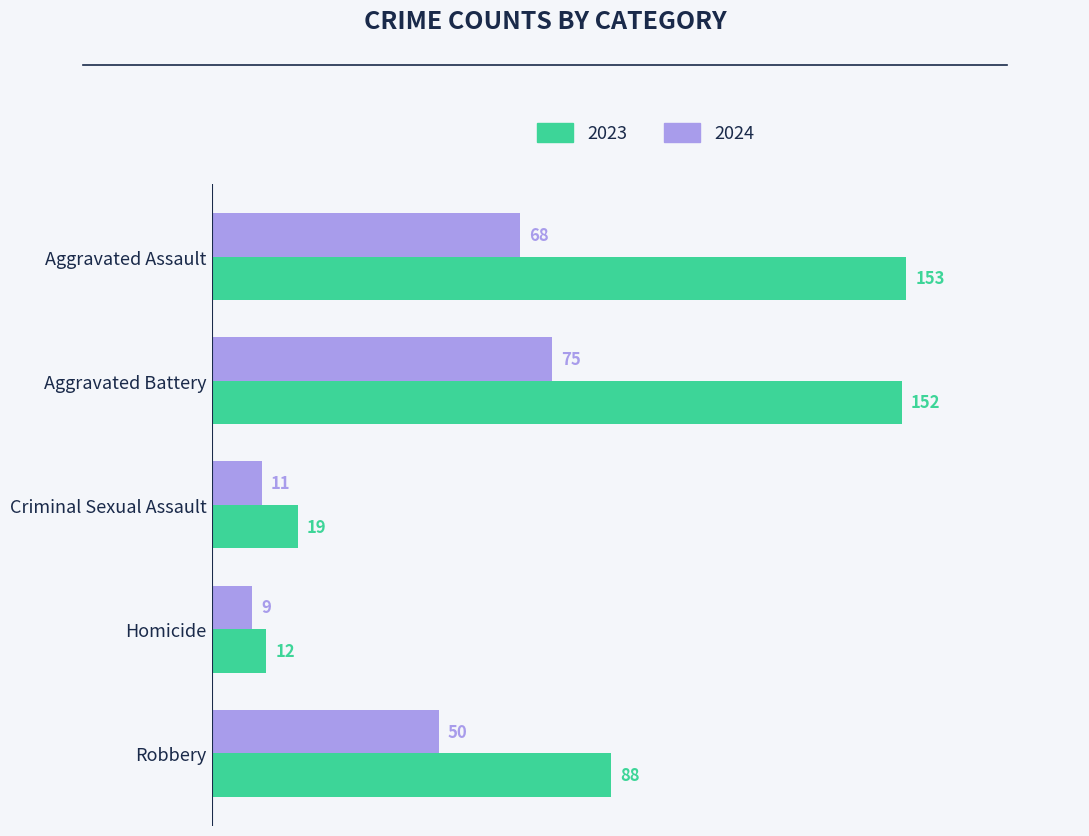

Which series has the widest spread of values?

2023